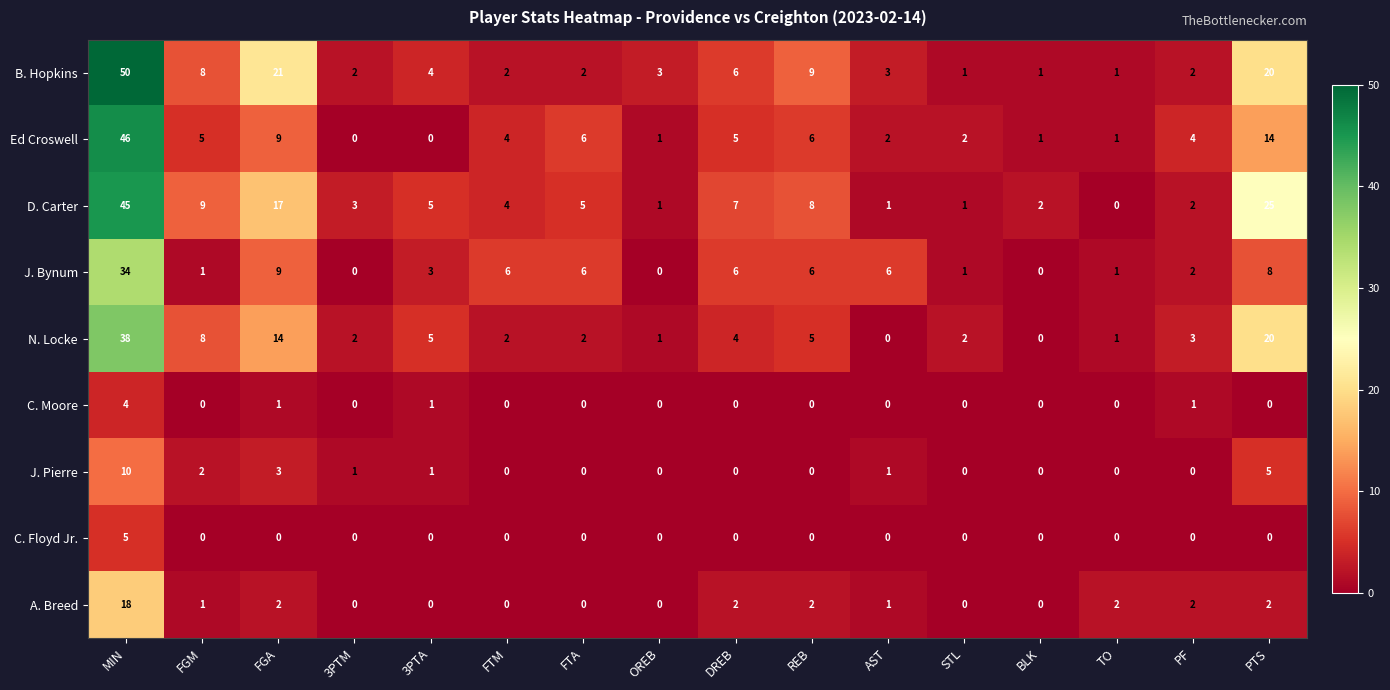

What is the total value across all series at PF?

16